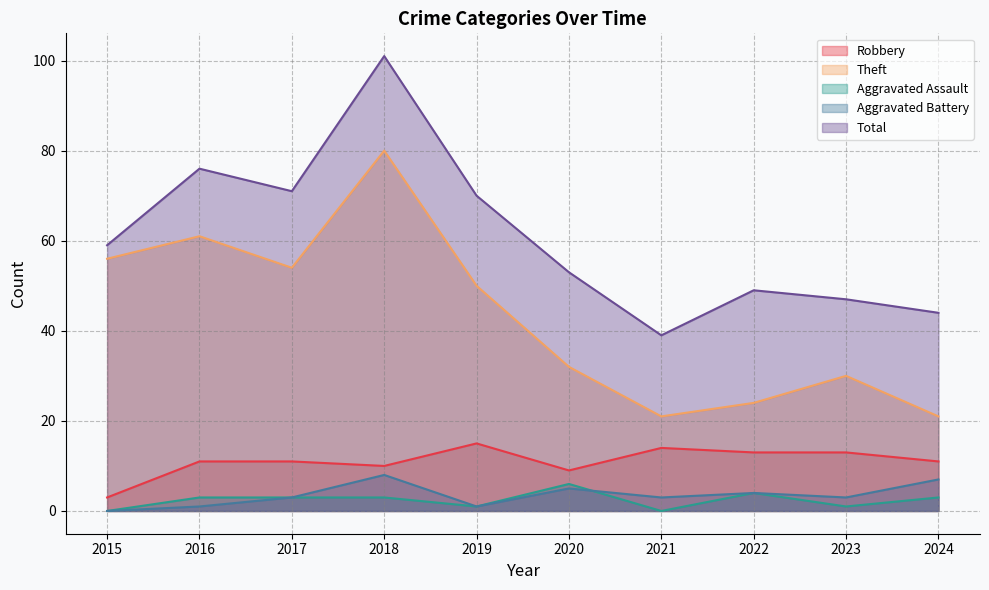

Reading left to right, extract all data points from this chart.

Robbery: 3	11	11	10	15	9	14	13	13	11
Theft: 56	61	54	80	50	32	21	24	30	21
Aggravated Assault: 0	3	3	3	1	6	0	4	1	3
Aggravated Battery: 0	1	3	8	1	5	3	4	3	7
Total: 59	76	71	101	70	53	39	49	47	44